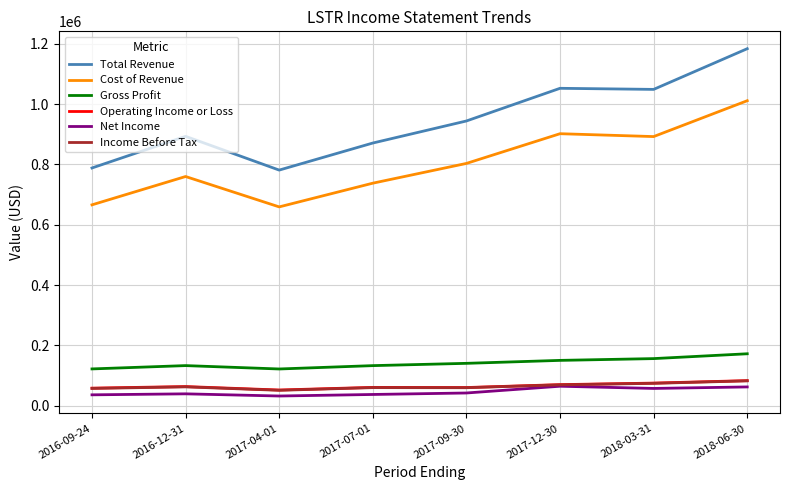

How many lines are shown in the chart?

6